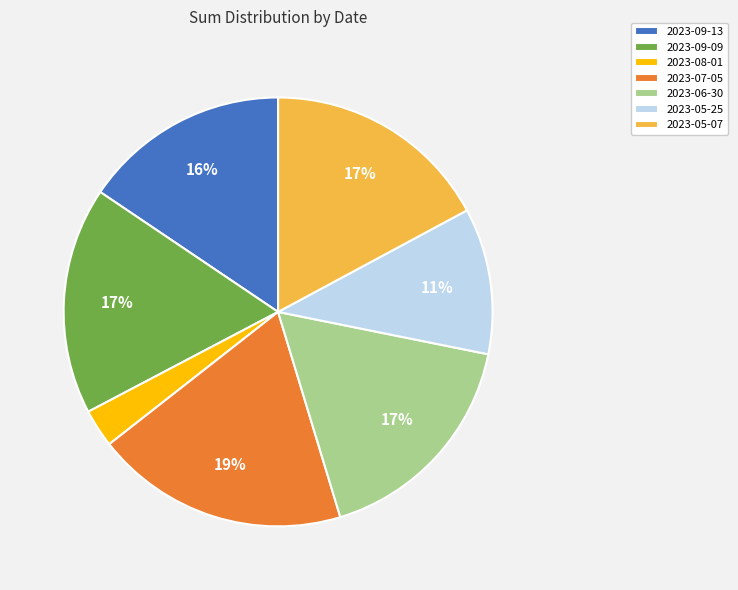

What is the ratio of the value at 2023-05-25 to the value at 2023-07-05?

0.6